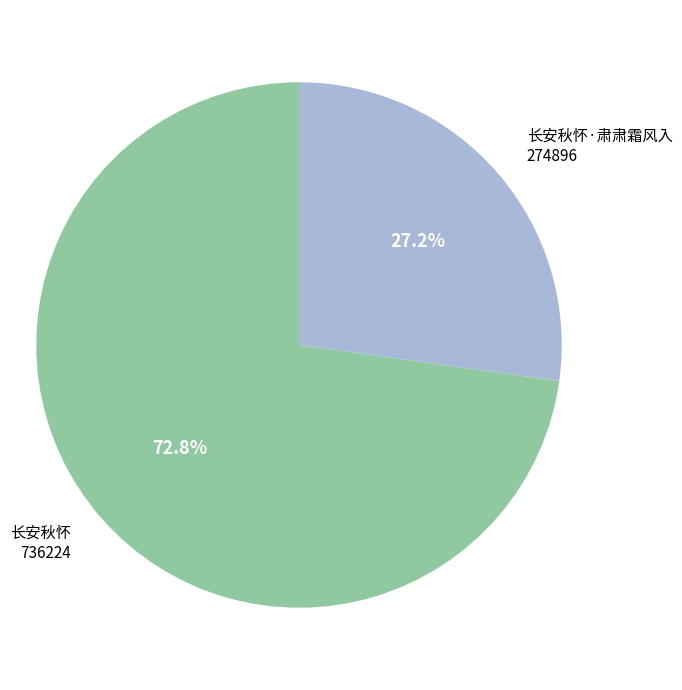

What is the smallest slice in the pie chart?

长安秋怀·肃肃霜风入